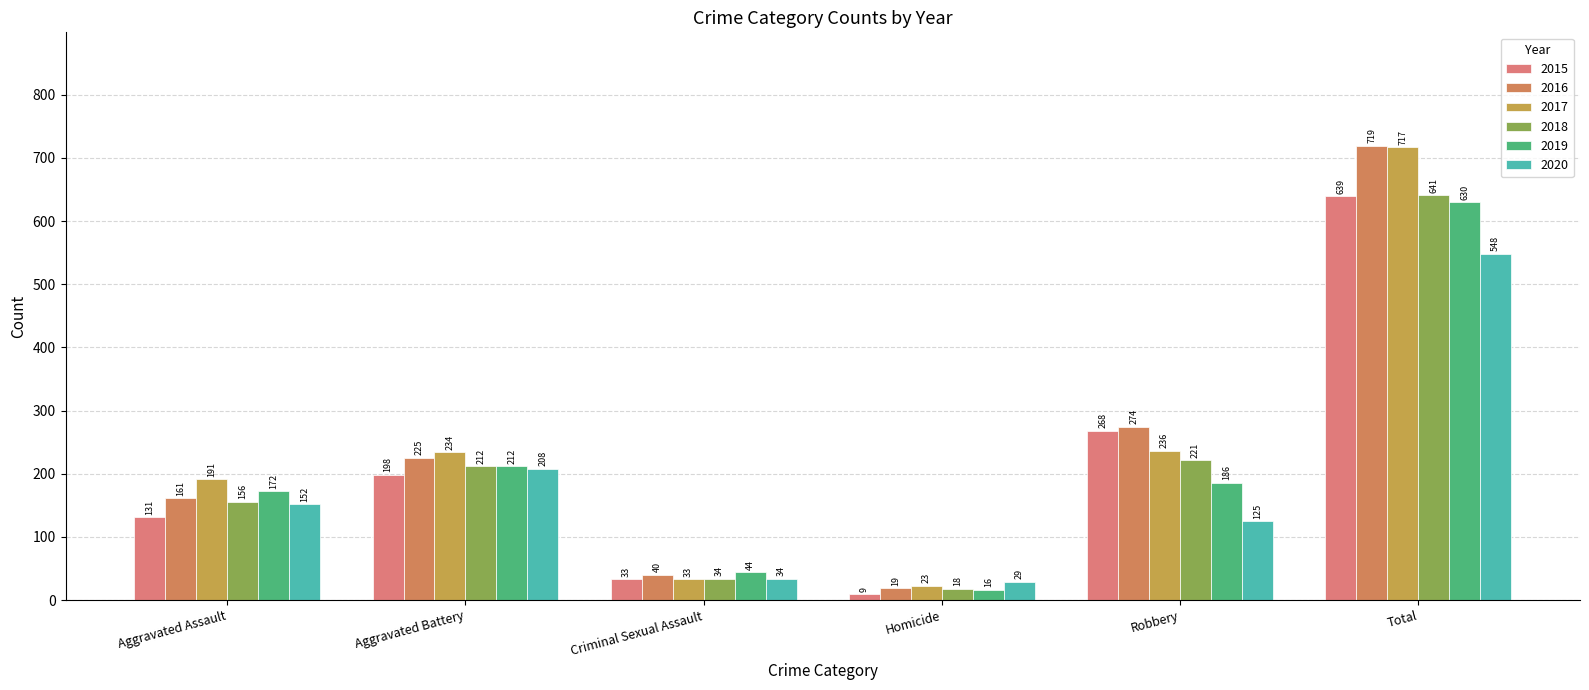

How many distinct data groups are displayed?

6